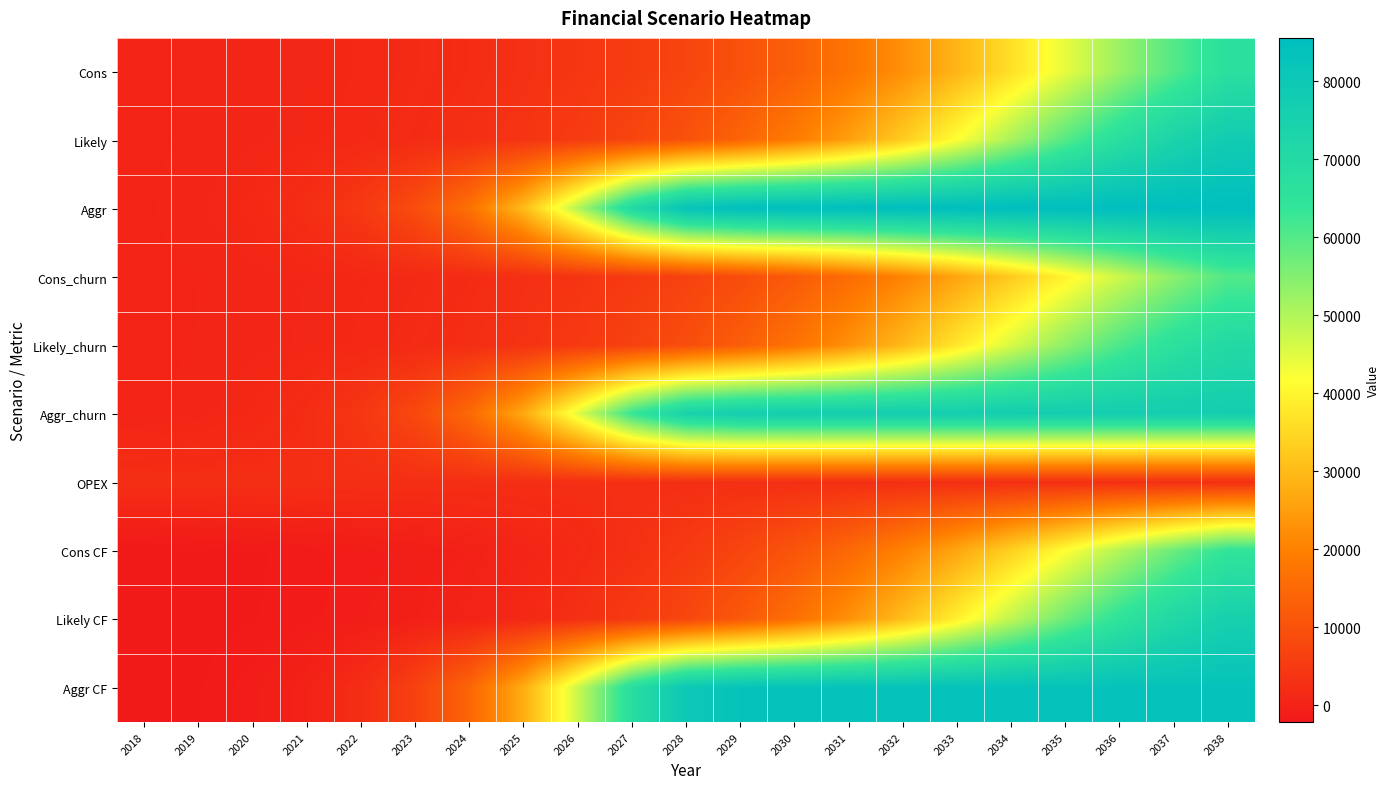

Reading left to right, list all the values displayed in this chart.

Cons: 2018=345.6	2019=460.8	2020=619.2	2021=838.8	2022=1144.8	2023=1566.0	2024=2138.4	2025=2926.8	2026=3992.4	2027=5432.4	2028=7358.4	2029=9903.6	2030=13219.2	2031=17456.4	2032=22719.6	2033=29044.8	2034=36313.2	2035=44233.2	2036=52326.0	2037=60026.4	2038=66812.4
Likely: 2018=345.6	2019=475.2	2020=658.8	2021=925.2	2022=1306.8	2023=1850.4	2024=2617.2	2025=3697.2	2026=5205.6	2027=7300.8	2028=10159.2	2029=13993.2	2030=19011.6	2031=25351.2	2032=32997.6	2033=41688.0	2034=50853.6	2035=59695.2	2036=67428.0	2037=73551.6	2038=77968.8
Aggr: 2018=345.6	2019=644.4	2020=1231.2	2021=2379.6	2022=4622.4	2023=8902.8	2024=16776.0	2025=30142.8	2026=49536.0	2027=70261.2	2028=82702.8	2029=85366.8	2030=85489.2	2031=85510.8	2032=85521.6	2033=85528.8	2034=85532.4	2035=85532.4	2036=85536.0	2037=85536.0	2038=85536.0
Cons_churn: 2018=309.6	2019=414.0	2020=554.4	2021=752.4	2022=1029.6	2023=1407.6	2024=1922.4	2025=2631.6	2026=3592.8	2027=4888.8	2028=6620.4	2029=8910.0	2030=11894.4	2031=15710.4	2032=20444.4	2033=26139.6	2034=32680.8	2035=39808.8	2036=47091.6	2037=54021.6	2038=60130.8
Likely_churn: 2018=309.6	2019=424.8	2020=590.4	2021=831.6	2022=1173.6	2023=1663.2	2024=2354.4	2025=3326.4	2026=4683.6	2027=6570.0	2028=9140.4	2029=12592.8	2030=17107.2	2031=22813.2	2032=29696.4	2033=37519.2	2034=45766.8	2035=53722.8	2036=60685.2	2037=66193.2	2038=70171.2
Aggr_churn: 2018=309.6	2019=579.6	2020=1105.2	2021=2138.4	2022=4158.0	2023=8010.0	2024=15098.4	2025=27126.0	2026=44582.4	2027=63234.0	2028=74430.0	2029=76827.6	2030=76939.2	2031=76957.2	2032=76968.0	2033=76975.2	2034=76978.8	2035=76978.8	2036=76982.4	2037=76982.4	2038=76982.4
OPEX: 2018=2500.0	2019=2500.0	2020=2500.0	2021=2500.0	2022=2500.0	2023=2500.0	2024=2500.0	2025=2500.0	2026=2500.0	2027=2500.0	2028=2500.0	2029=2500.0	2030=2500.0	2031=2500.0	2032=2500.0	2033=2500.0	2034=2500.0	2035=2500.0	2036=2500.0	2037=2500.0	2038=2500.0
Cons CF: 2018=-2154.4	2019=-2039.2	2020=-1880.8	2021=-1661.2	2022=-1355.2	2023=-934.0	2024=-361.6	2025=426.8	2026=1492.4	2027=2932.4	2028=4858.4	2029=7403.6	2030=10719.2	2031=14956.4	2032=20219.6	2033=26544.8	2034=33813.2	2035=41733.2	2036=49826.0	2037=57526.4	2038=64312.4
Likely CF: 2018=-2154.4	2019=-2024.8	2020=-1841.2	2021=-1574.8	2022=-1193.2	2023=-649.6	2024=117.2	2025=1197.2	2026=2705.6	2027=4800.8	2028=7659.2	2029=11493.2	2030=16511.6	2031=22851.2	2032=30497.6	2033=39188.0	2034=48353.6	2035=57195.2	2036=64928.0	2037=71051.6	2038=75468.8
Aggr CF: 2018=-2154.4	2019=-1855.6	2020=-1268.8	2021=-120.4	2022=2122.4	2023=6402.8	2024=14276.0	2025=27642.8	2026=47036.0	2027=67761.2	2028=80202.8	2029=82866.8	2030=82989.2	2031=83010.8	2032=83021.6	2033=83028.8	2034=83032.4	2035=83032.4	2036=83036.0	2037=83036.0	2038=83036.0